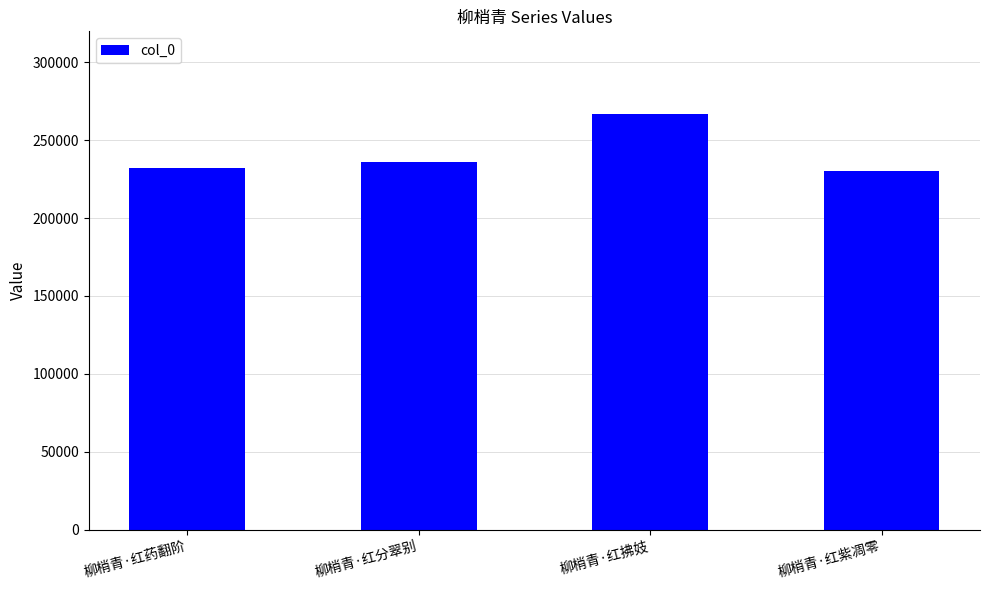

Reading left to right, what are all the values shown in this chart?

231971	235752	266588	230163